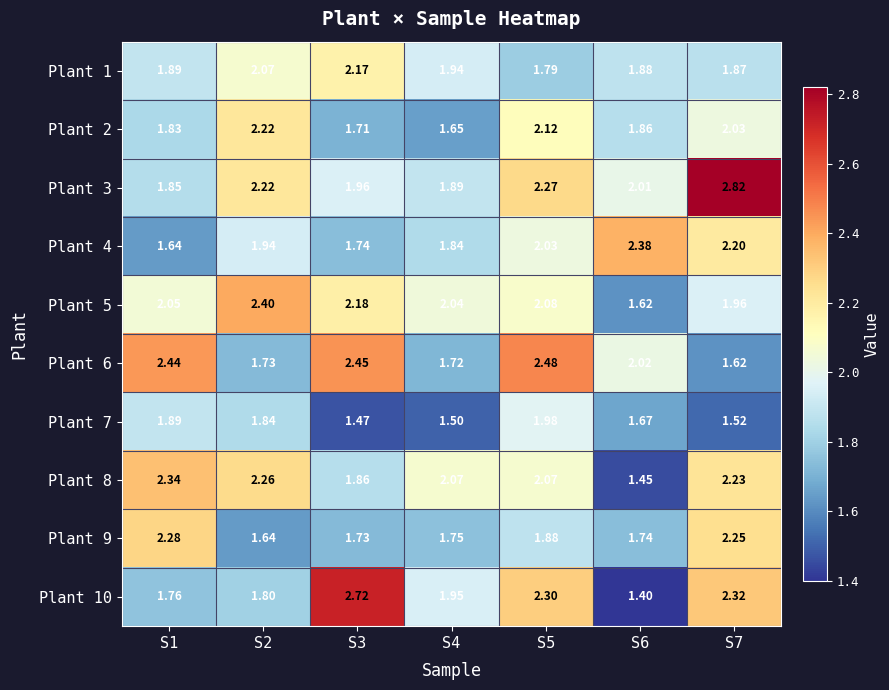

Is the value of Plant 5 at S5 greater than the value of Plant 9 at S1?

No